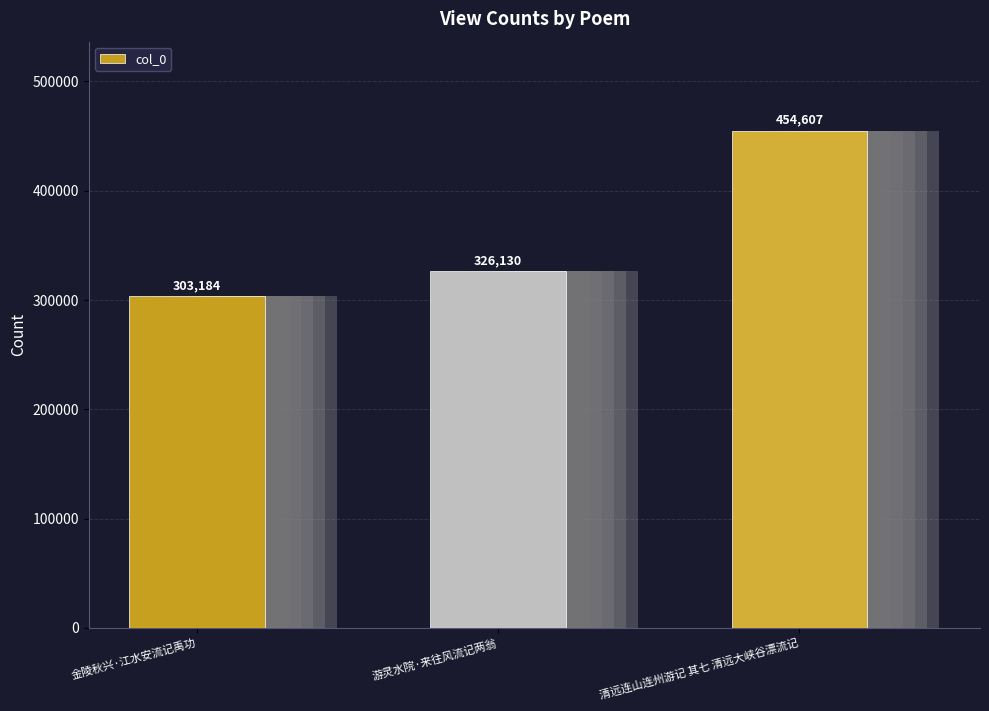

How many values are below 326130?

1